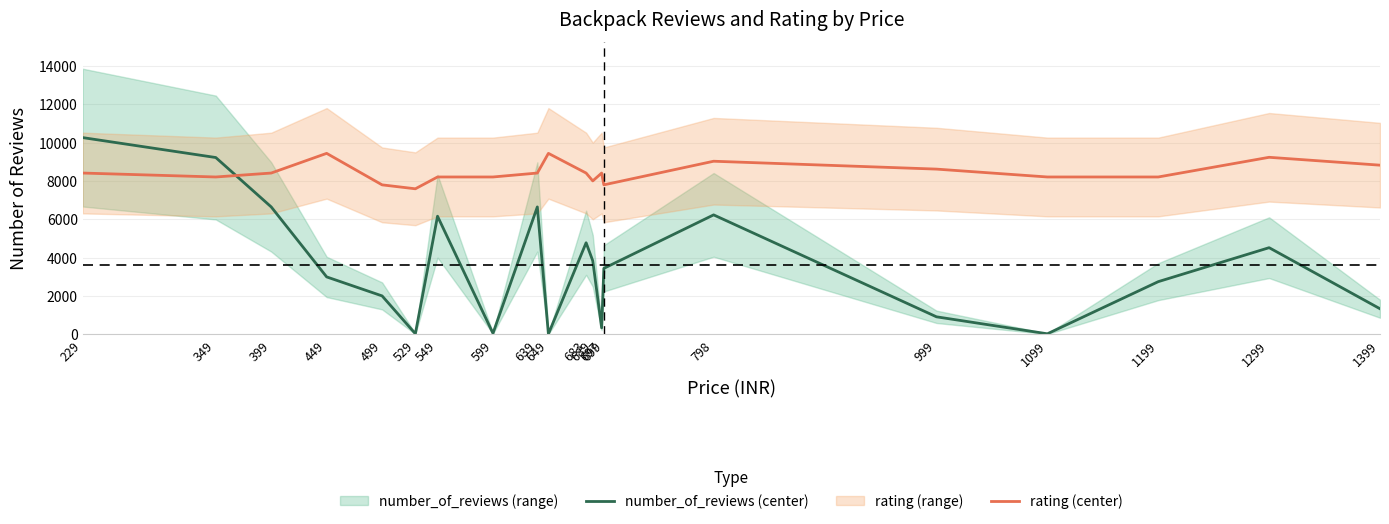

Reading left to right, list all the values displayed in this chart.

number_of_reviews (center): 229=10270.0	349=9231.0	399=6654.0	449=3003.0	499=2012.0	529=39.0	549=6169.0	599=60.0	639=6654.0	649=24.0	683=4785.0	689=3843.0	697=344.0	699=3449.0	798=6239.0	999=921.0	1099=35.0	1199=2755.0	1299=4528.0	1399=1342.0
rating (center): 229=8421.4	349=8216.0	399=8421.4	449=9448.4	499=7805.2	529=7599.8	549=8216.0	599=8216.0	639=8421.4	649=9448.4	683=8421.4	689=8010.6	697=8421.4	699=7805.2	798=9037.6	999=8626.8	1099=8216.0	1199=8216.0	1299=9243.0	1399=8832.2